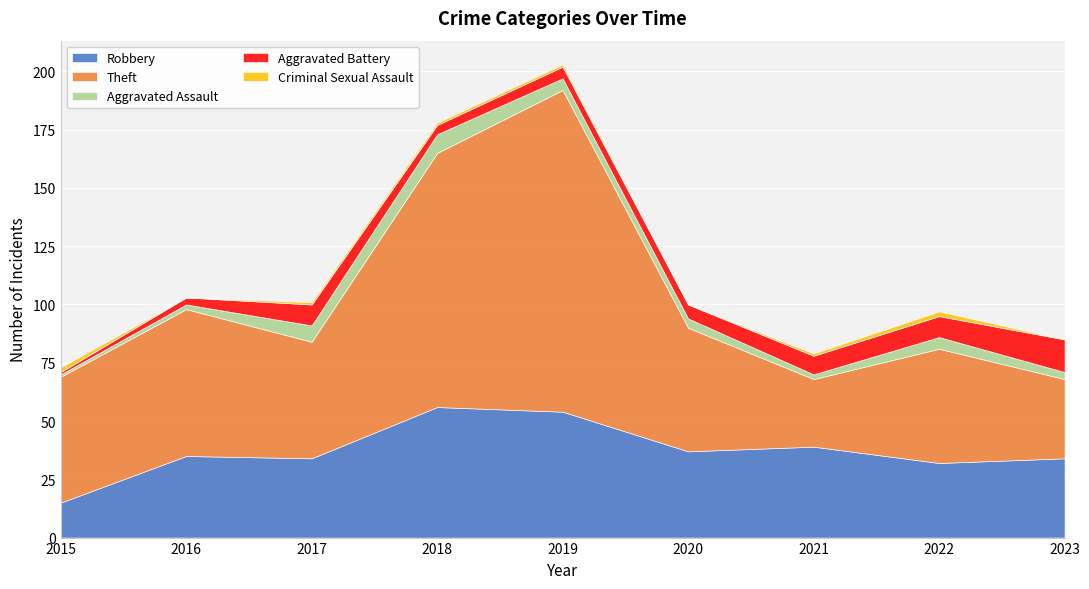

How many distinct data groups are displayed?

5